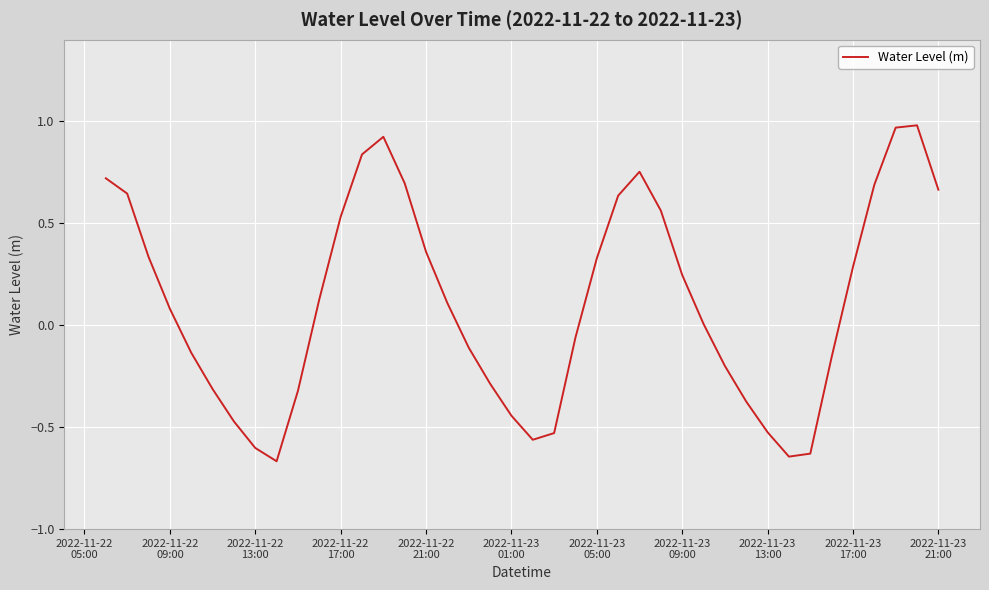

What is the difference between the maximum and minimum values?

1.6